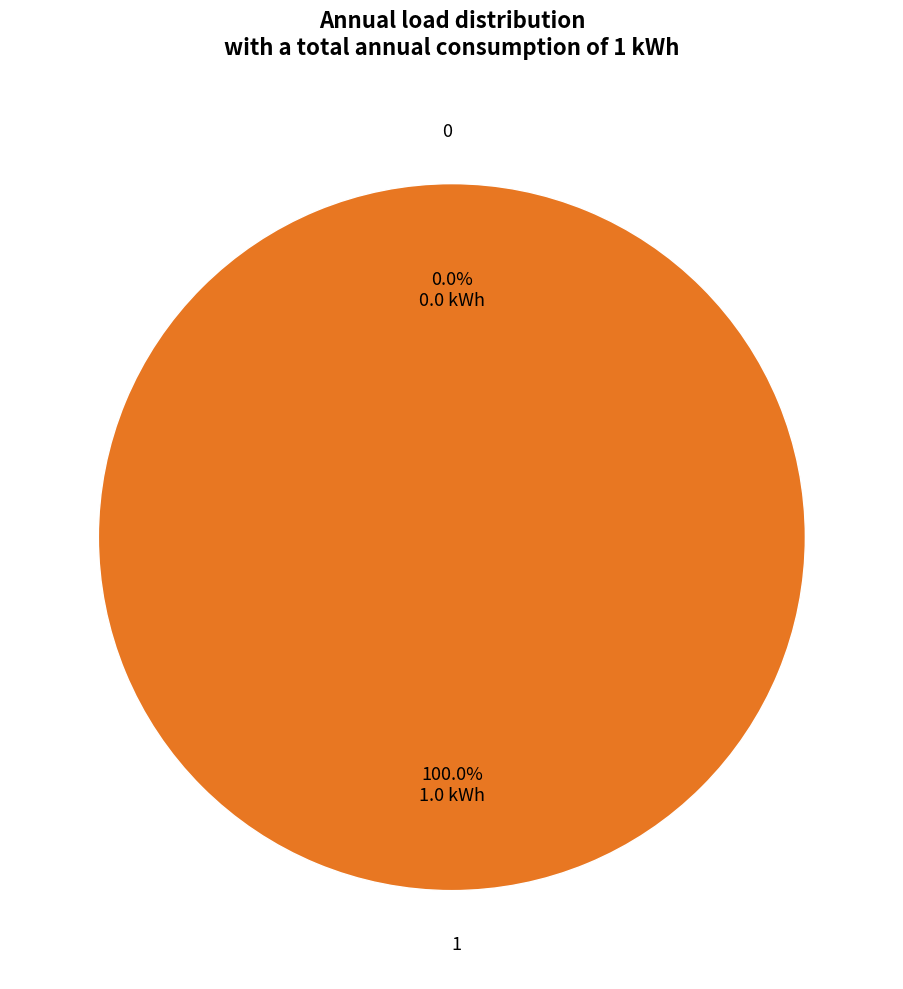

To the nearest percent, what portion does 1 represent?

100%